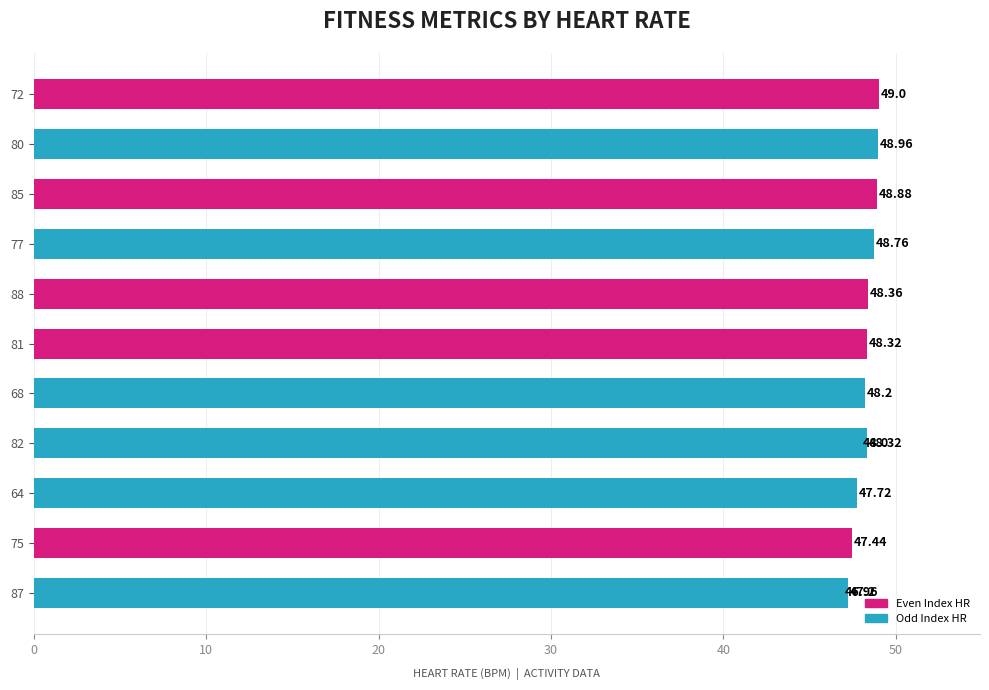

Count the number of values greater than 48.

8